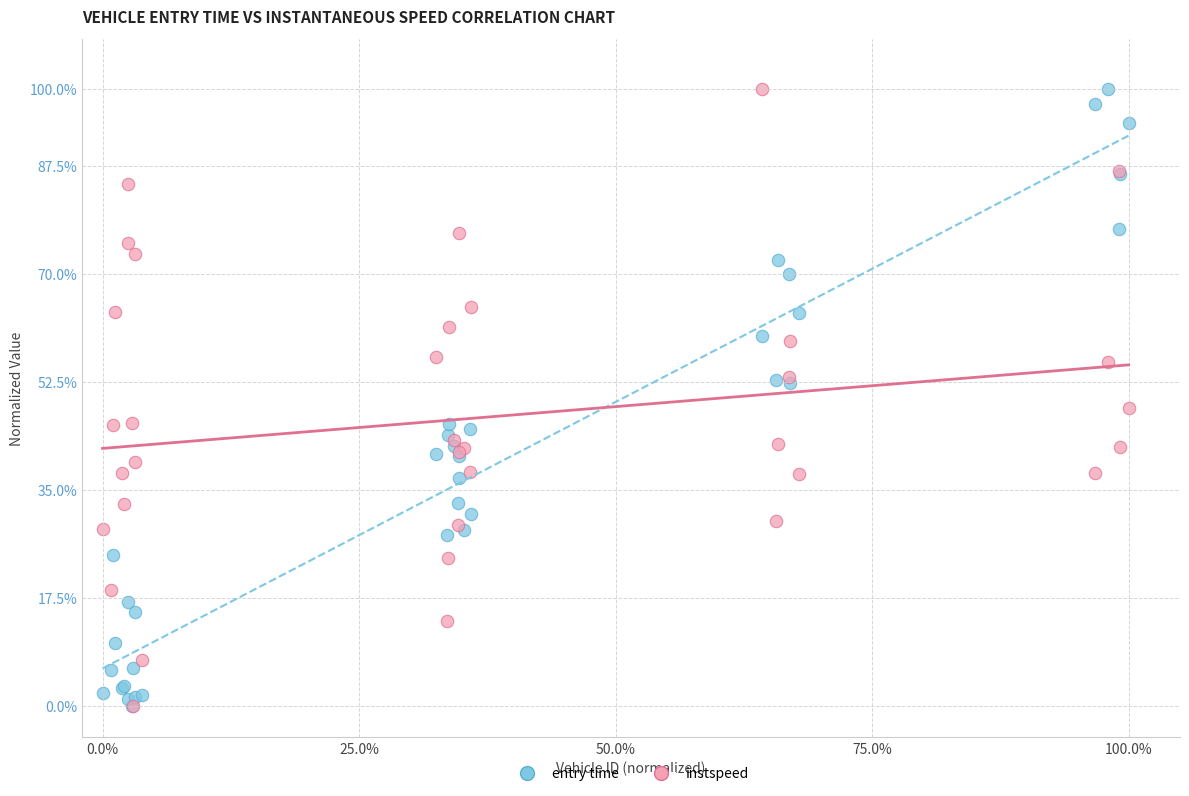

What are all the series names shown in the legend?

entry time, instspeed